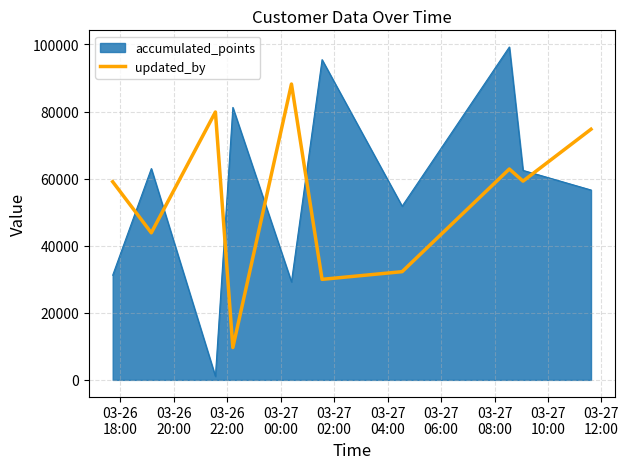

What is the maximum value shown in the chart?

99253